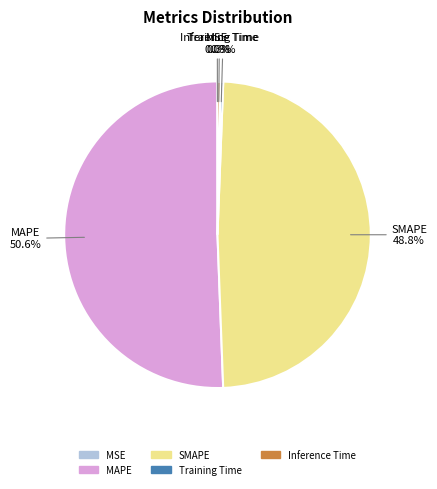

Is Training Time the majority of the pie?

No